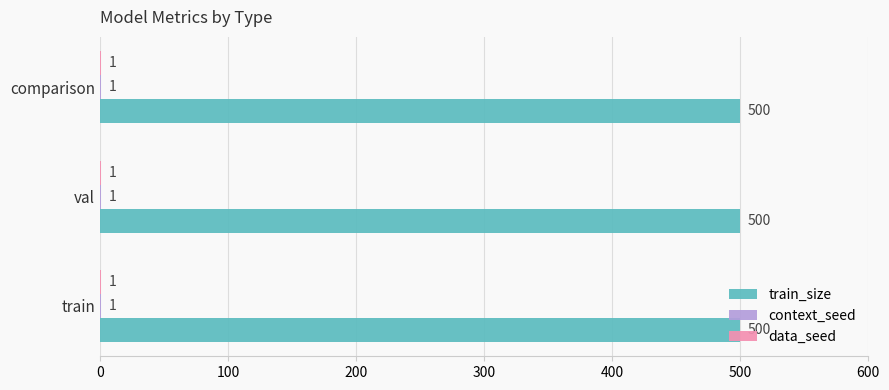

What is the total value across all series at comparison?

502